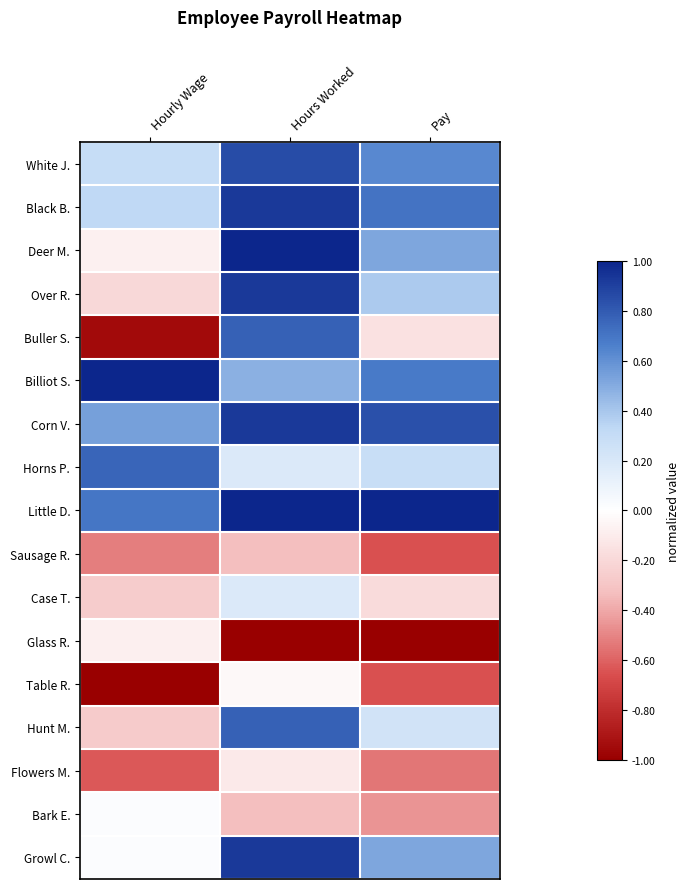

Which category has the highest value across all series?

Hours Worked